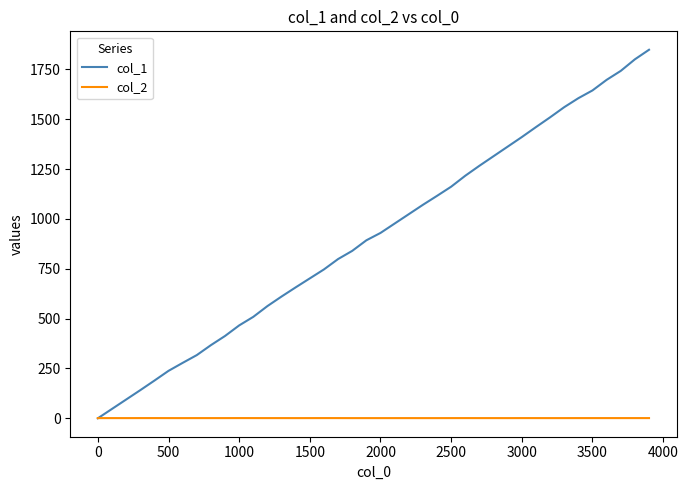

True or false: col_1 has more than 0 interior local peaks.

False